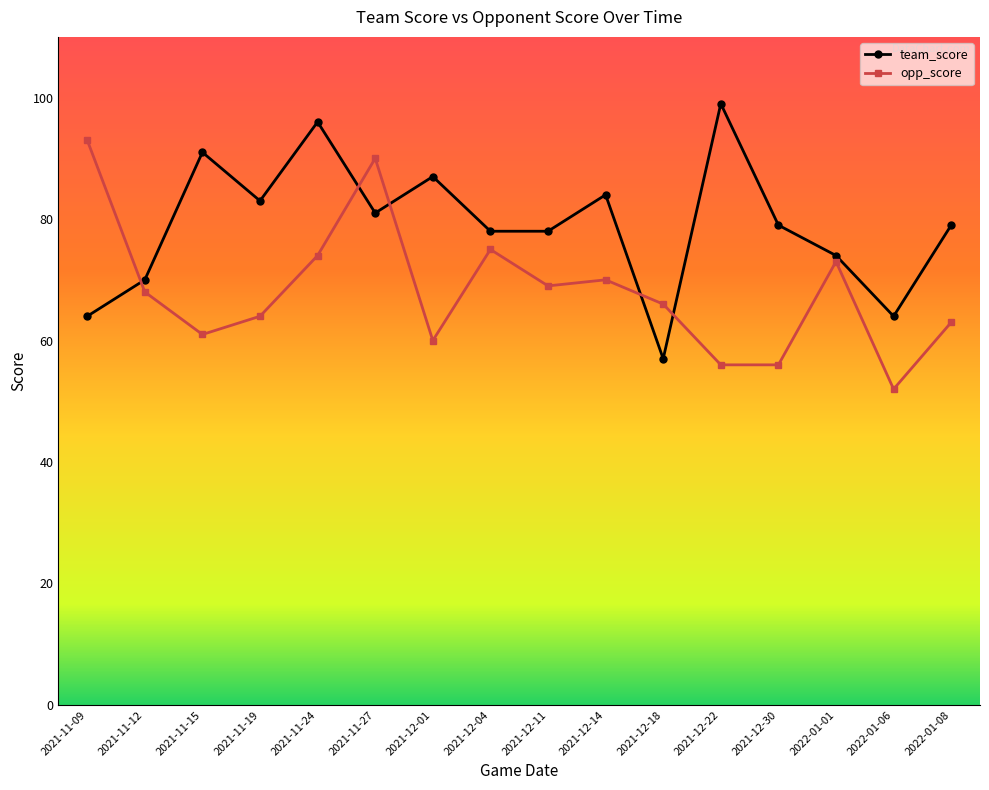

Does the chart have visible grid lines?

No